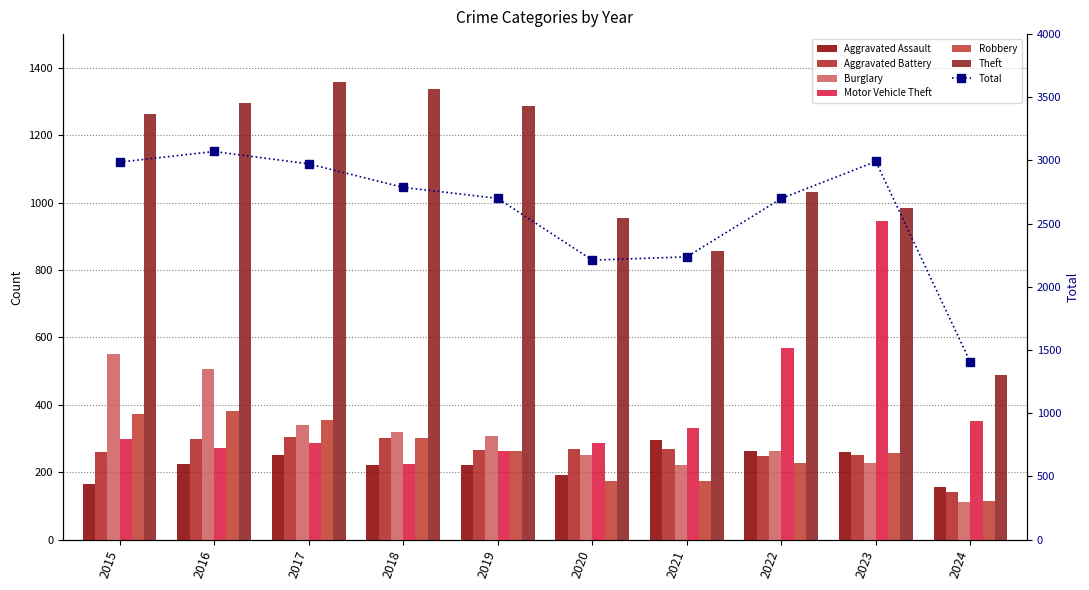

Reading left to right, what are all the values shown in this chart?

Aggravated Assault: 2015=164	2016=225	2017=251	2018=220	2019=220	2020=192	2021=295	2022=264	2023=259	2024=157
Aggravated Battery: 2015=259	2016=298	2017=303	2018=302	2019=267	2020=268	2021=270	2022=249	2023=252	2024=142
Burglary: 2015=552	2016=505	2017=339	2018=319	2019=308	2020=250	2021=220	2022=263	2023=226	2024=110
Motor Vehicle Theft: 2015=299	2016=272	2017=285	2018=225	2019=262	2020=287	2021=332	2022=569	2023=945	2024=351
Robbery: 2015=372	2016=381	2017=356	2018=302	2019=263	2020=174	2021=175	2022=227	2023=257	2024=114
Theft: 2015=1263	2016=1297	2017=1359	2018=1337	2019=1288	2020=954	2021=856	2022=1032	2023=983	2024=489